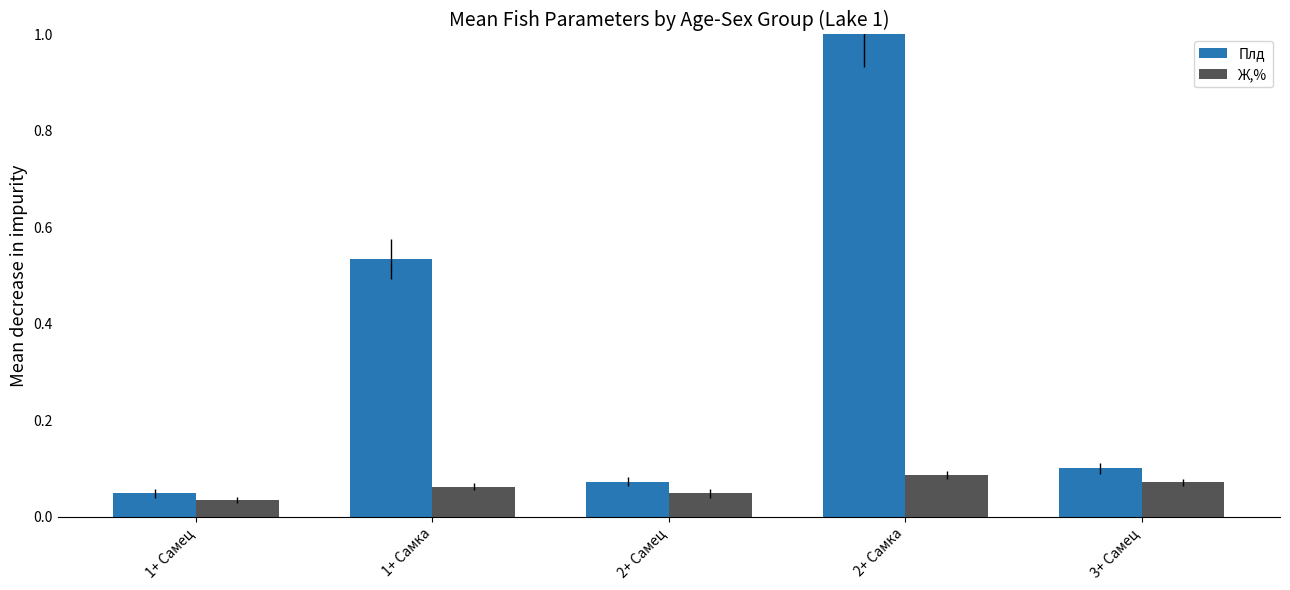

What is the value of the Плд bar at the 4th from the left?

1.0